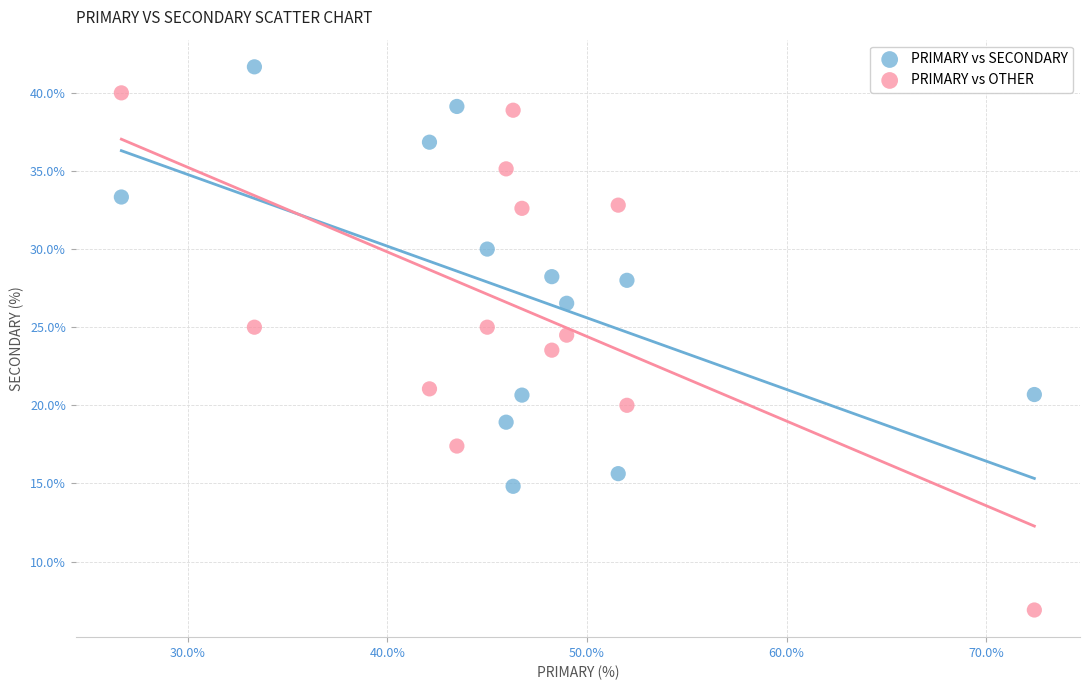

What are all the series names shown in the legend?

PRIMARY vs SECONDARY, PRIMARY vs OTHER